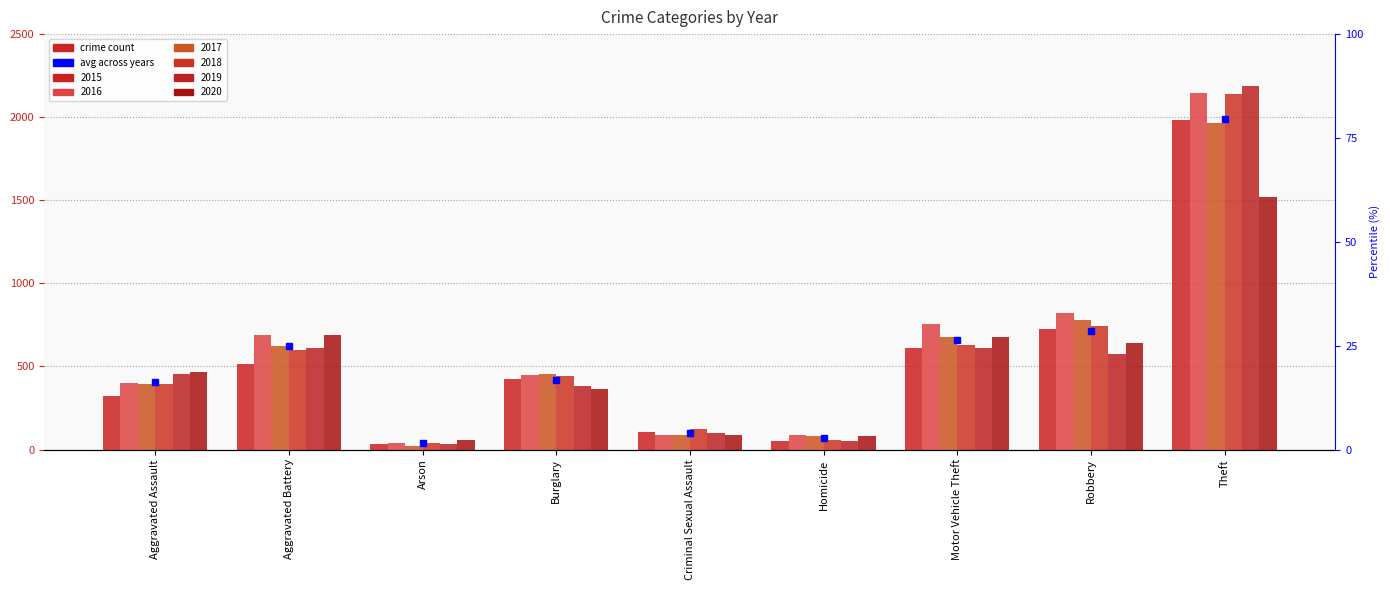

Which has a higher value, Arson or Homicide?

Homicide